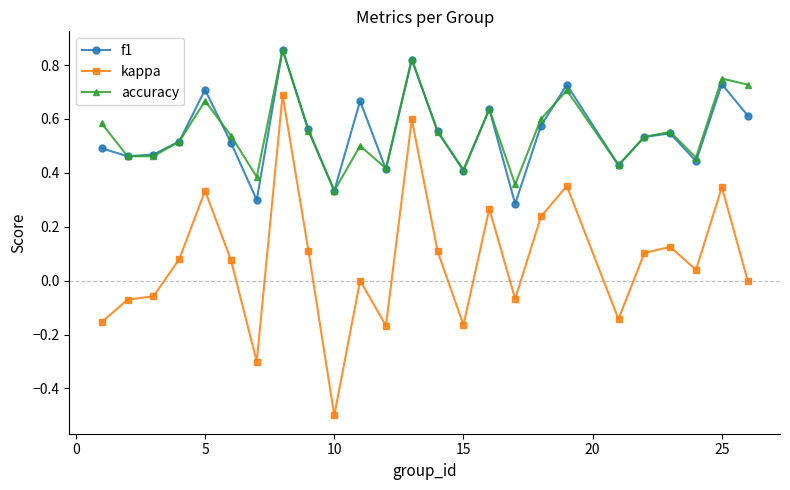

Which series has the largest range (max minus min)?

kappa